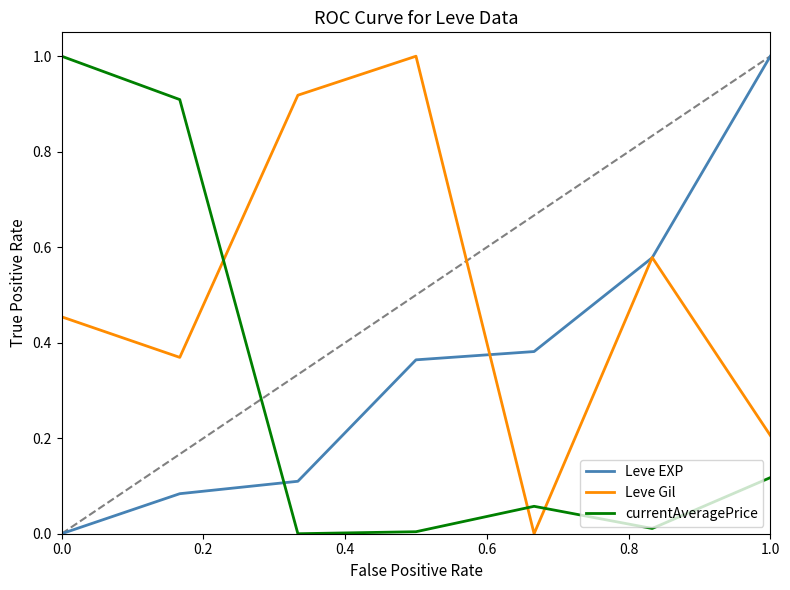

Which series ends up on top after the final intersection of currentAveragePrice and Leve EXP?

Leve EXP